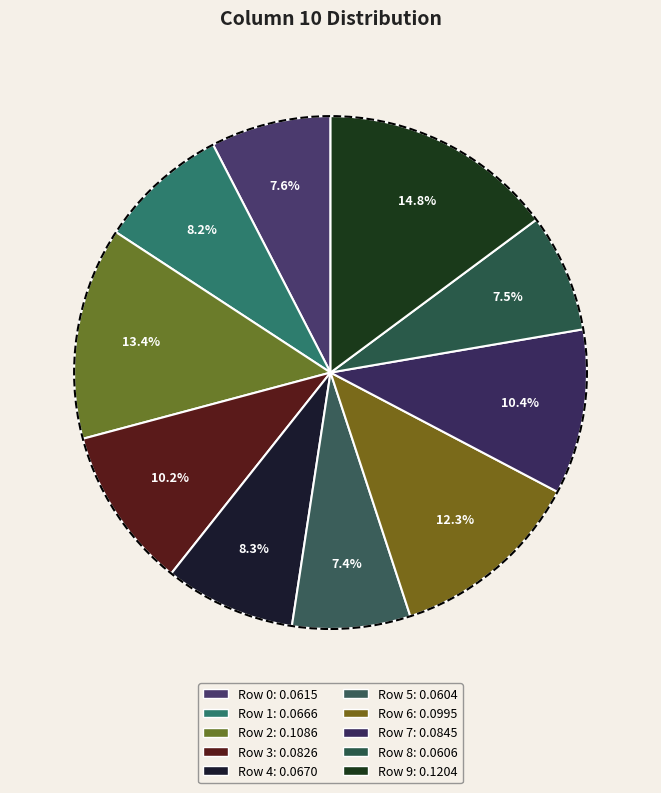

Do Row 1 and Row 3 together represent more than half of the pie?

No